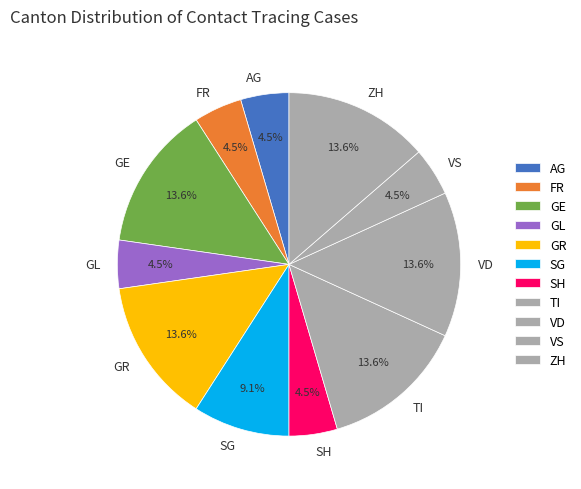

Approximately how many times larger is the value at SG compared to ZH?

0.7